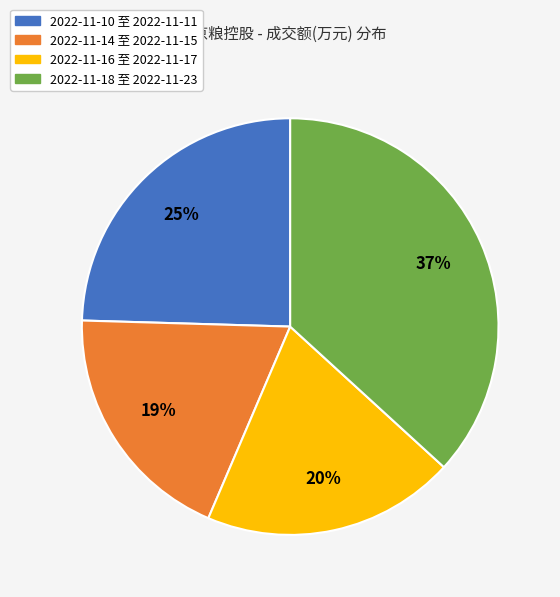

Is there any slice that represents more than half of the pie?

No